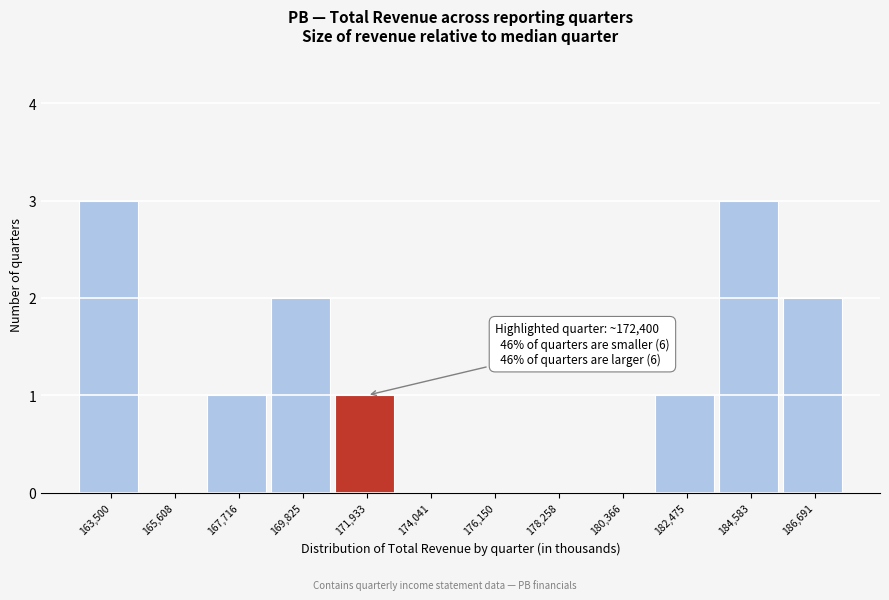

Reading left to right, what are all the values shown in this chart?

163,500=3	165,608=0	167,716=1	169,825=2	171,933=1	174,041=0	176,150=0	178,258=0	180,366=0	182,475=1	184,583=3	186,691=2